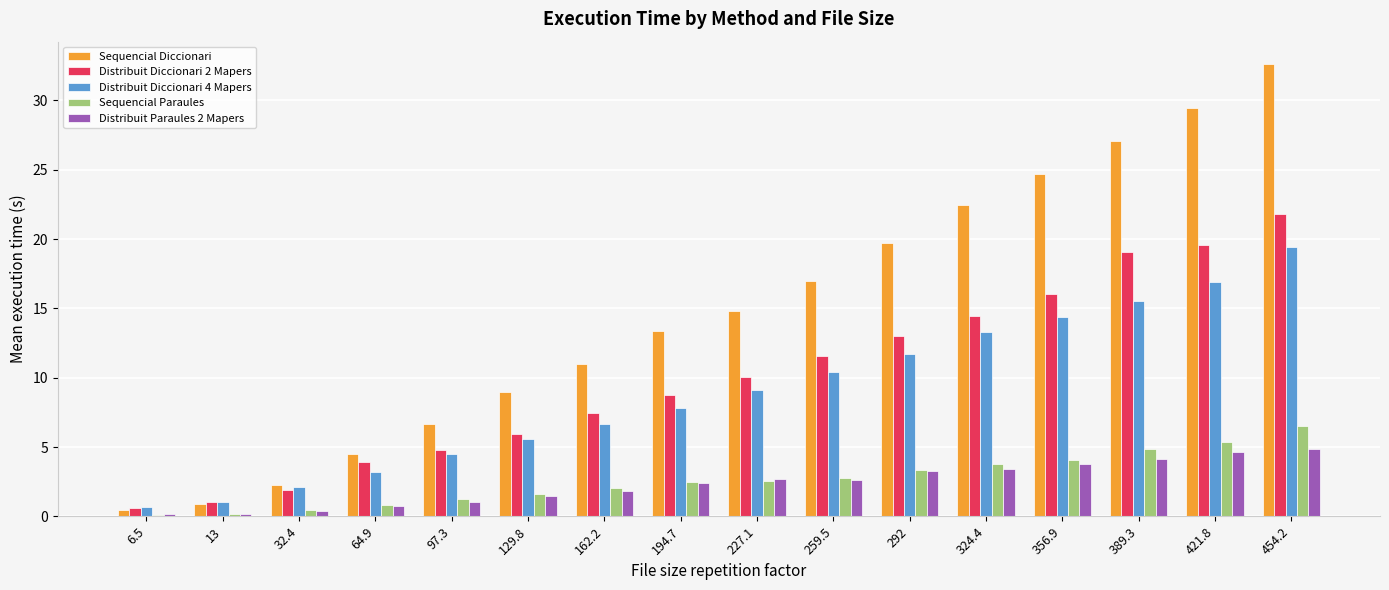

At which category is the sum across all series the highest?

454.2